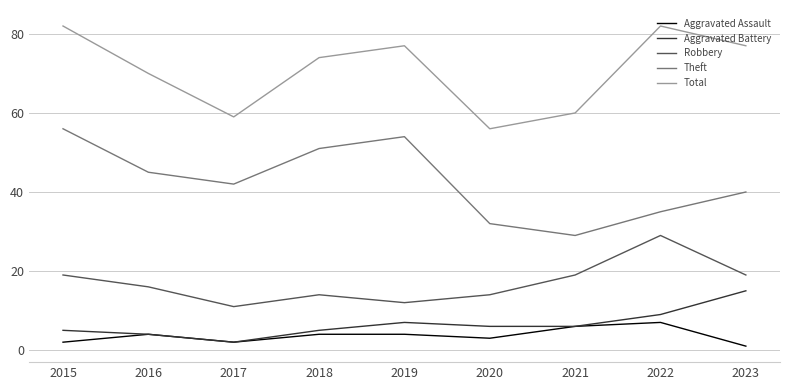

What is the difference between the Robbery values at 2021 and 2017?

8